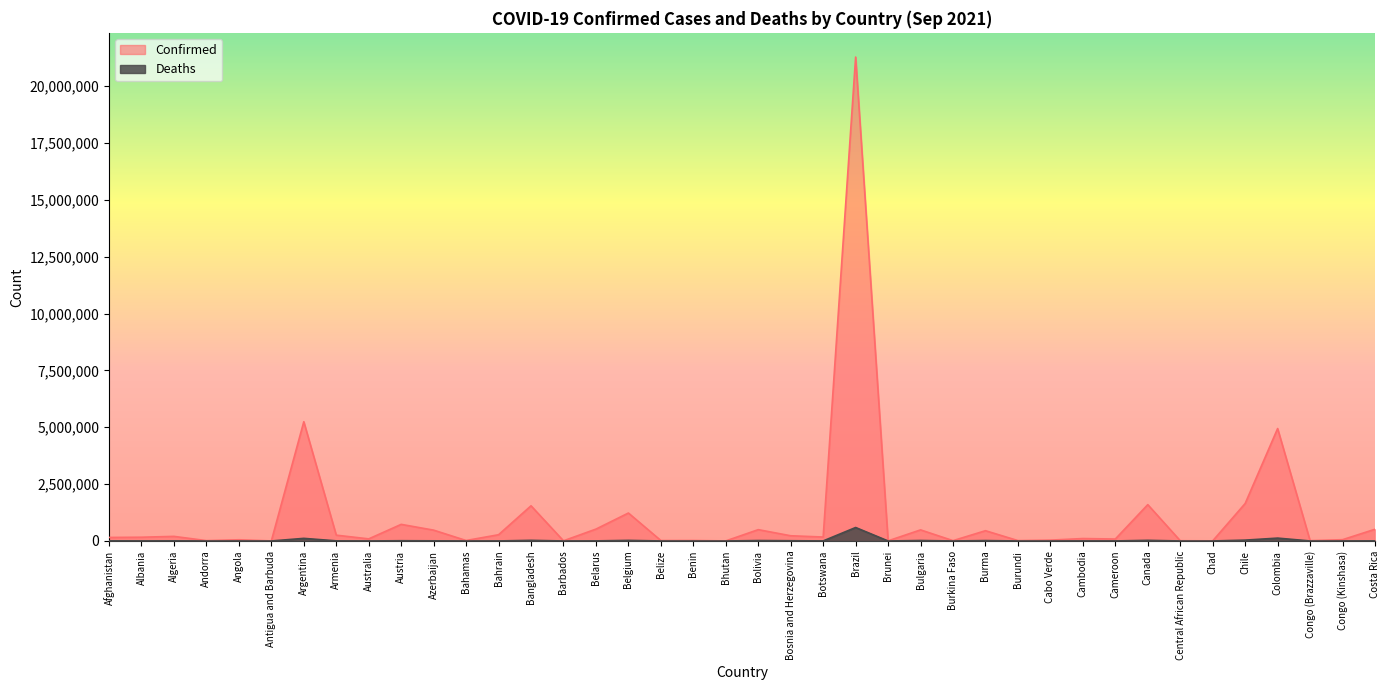

The value of Confirmed at Congo (Brazzaville) is 5449. True or false?

False